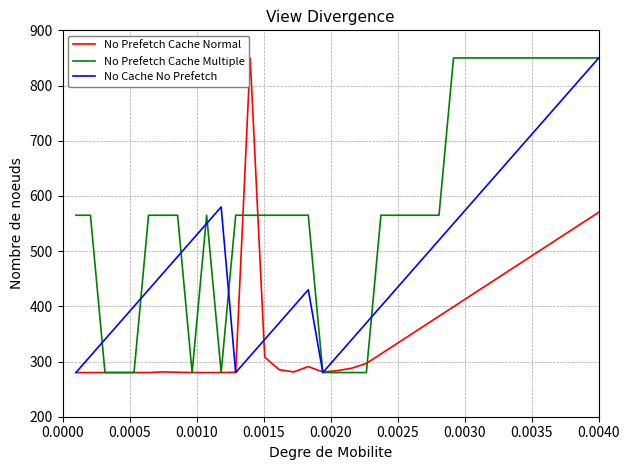

True or false: No Prefetch Cache Normal and No Cache No Prefetch intersect in this chart.

True